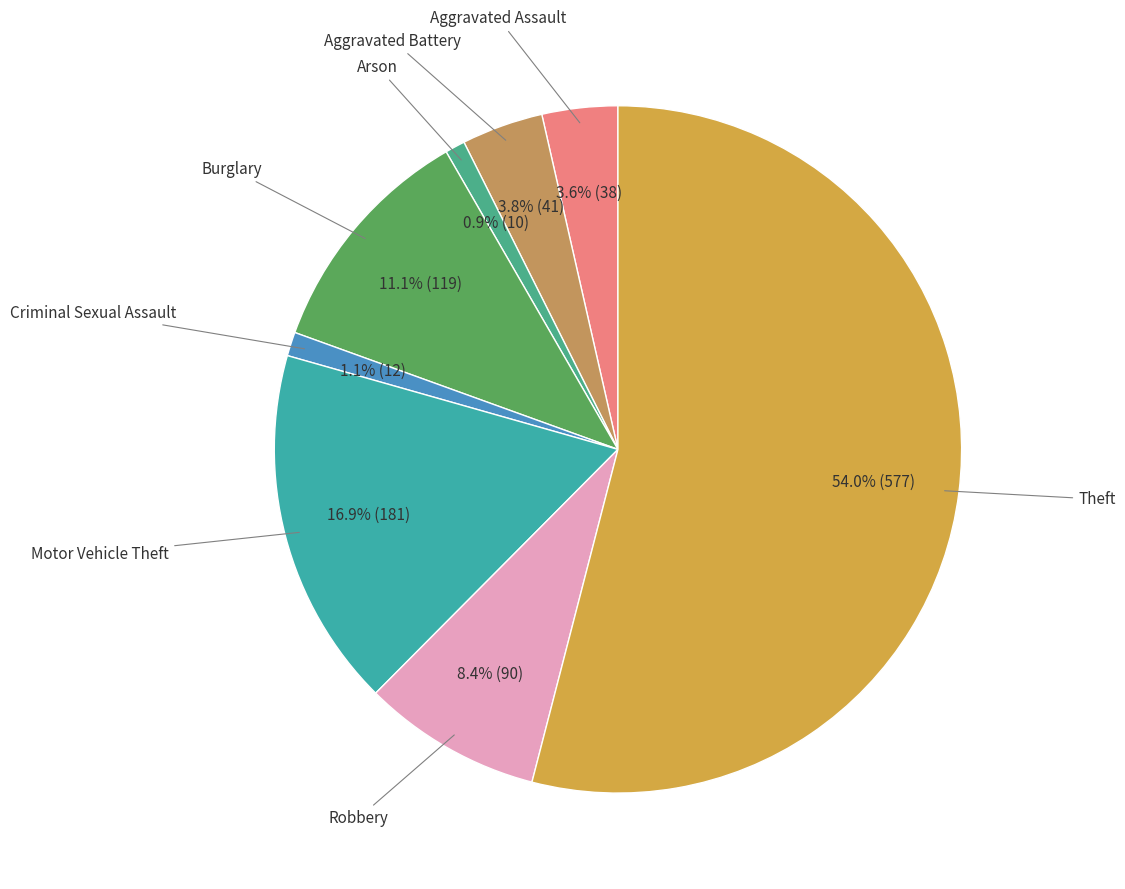

To the nearest percent, what is the average slice percentage?

12%